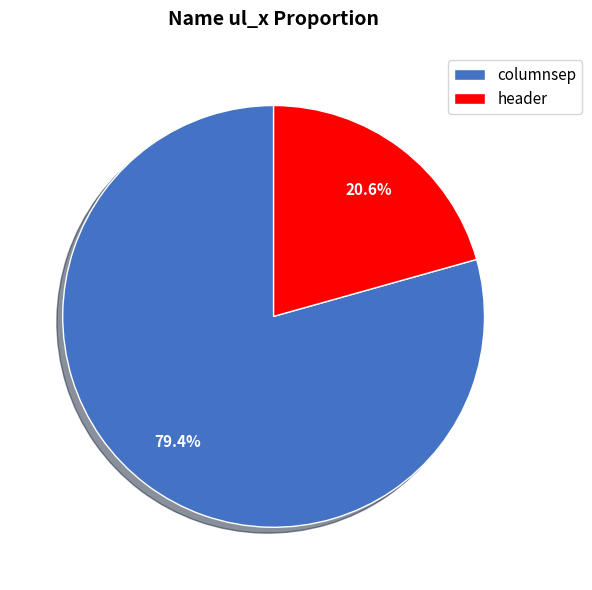

Which has a higher value, header or columnsep?

columnsep